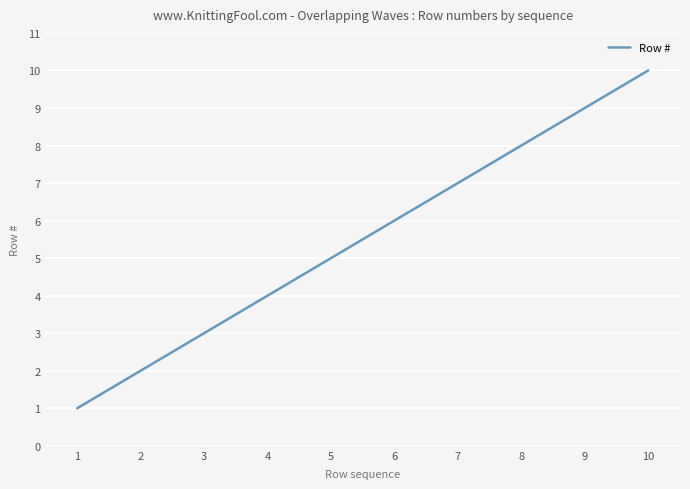

What is the minimum value shown in the chart?

1